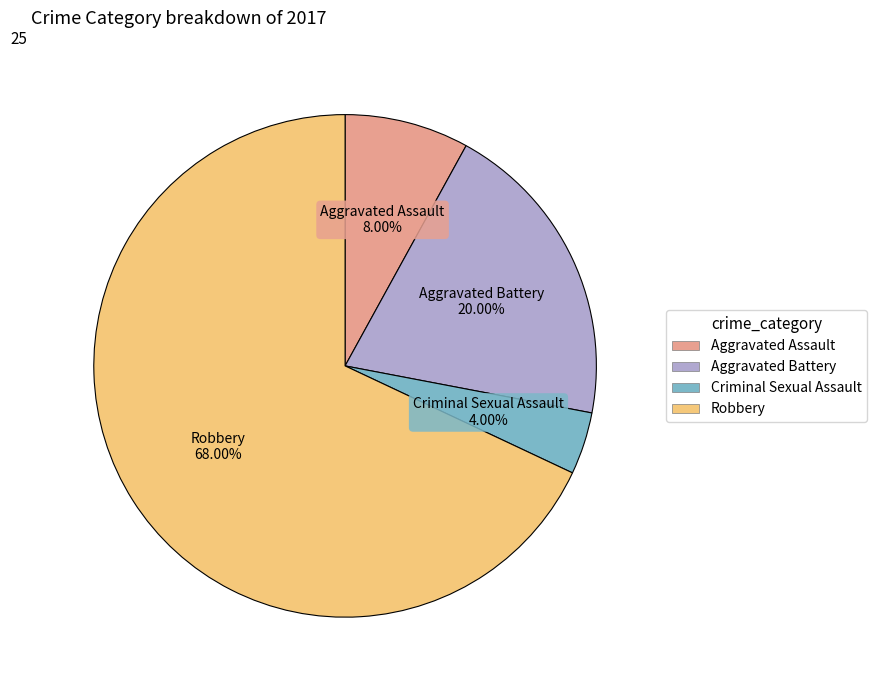

Do Aggravated Assault and Robbery together represent more than half of the pie?

Yes